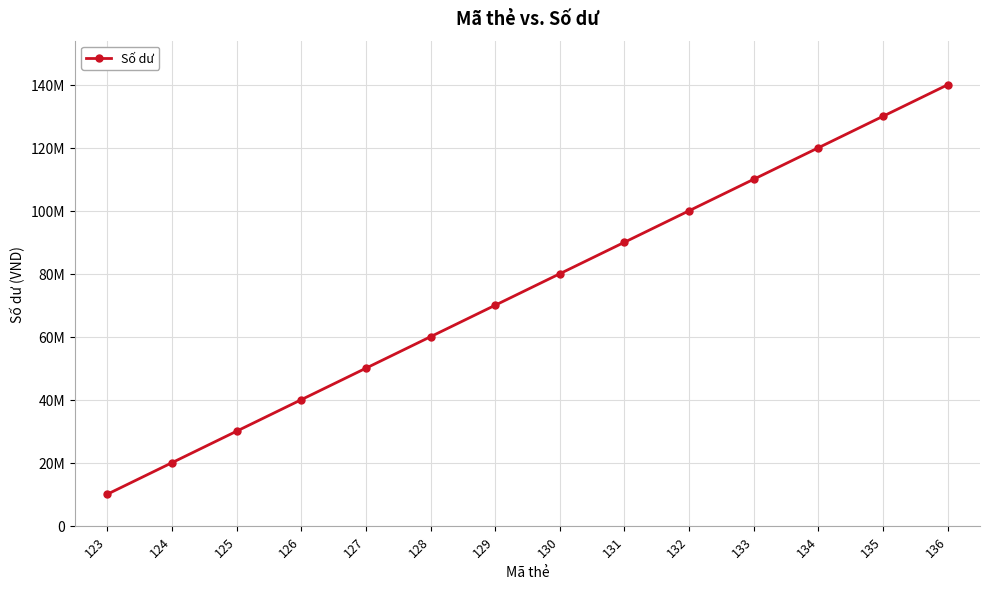

Is this an area chart (filled region under the line)?

No